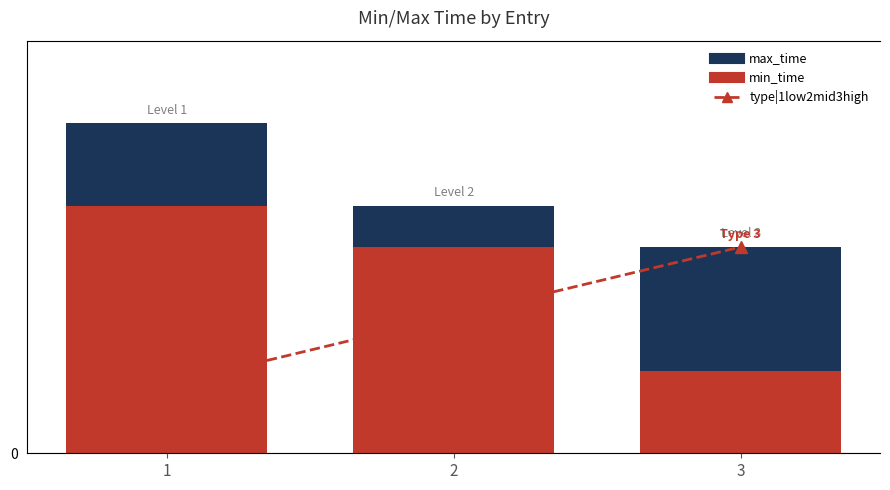

What are all the series names shown in the legend?

max_time, min_time, type|1low2mid3high